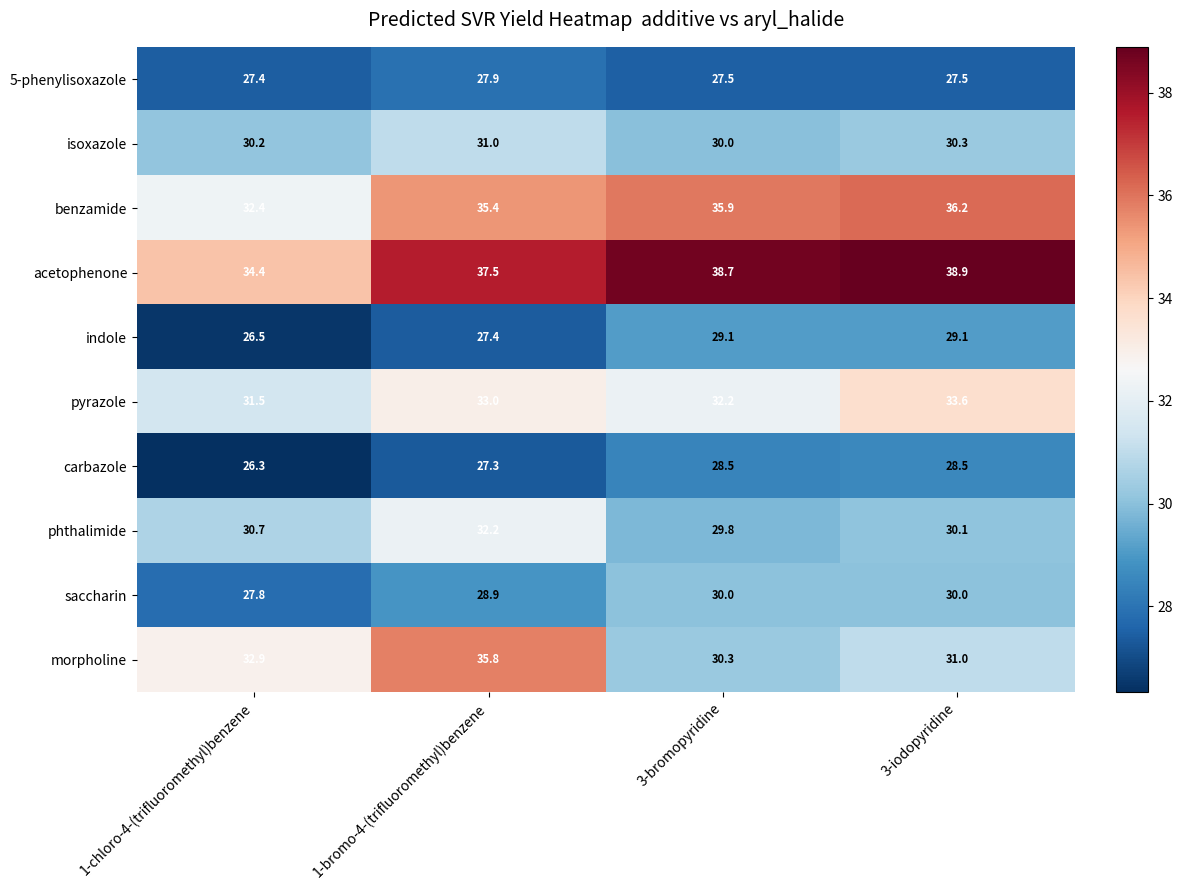

At which category is the sum across all series the highest?

1-bromo-4-(trifluoromethyl)benzene